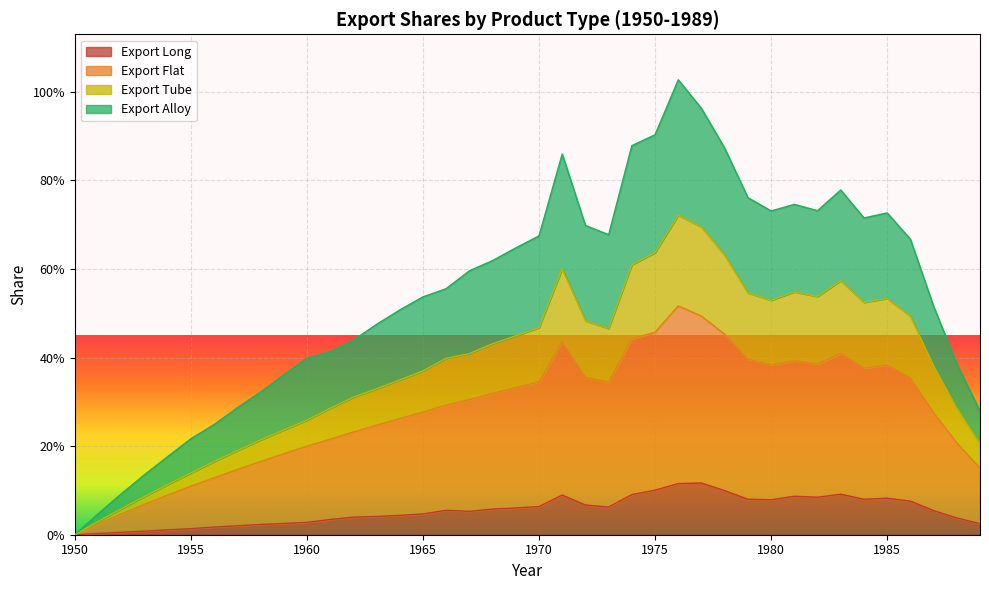

Does the chart display data point markers on the line(s)?

No